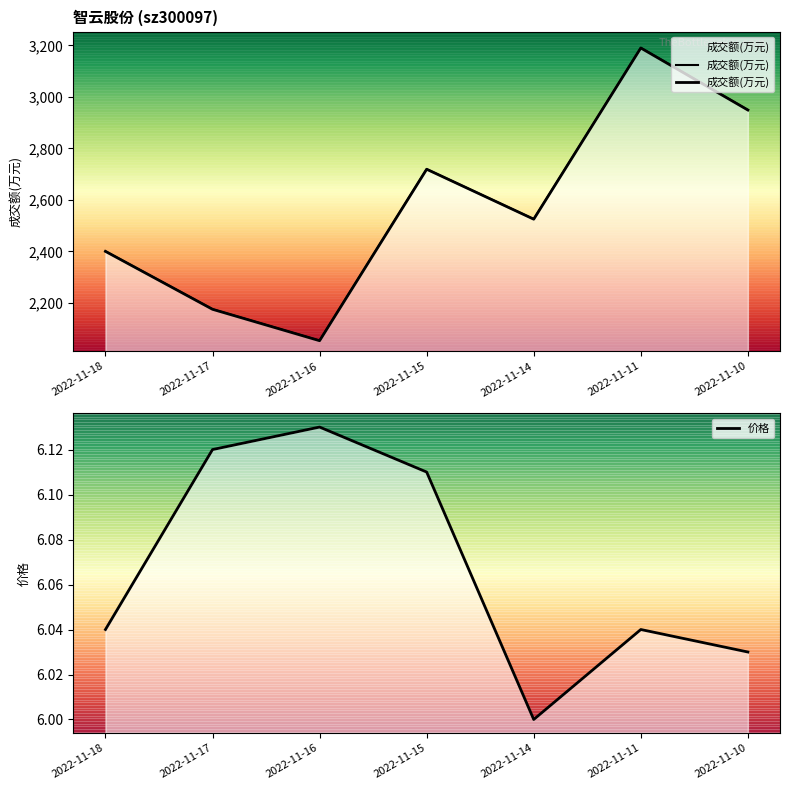

The value of 价格 at 2022-11-11 is 3.0. True or false?

False